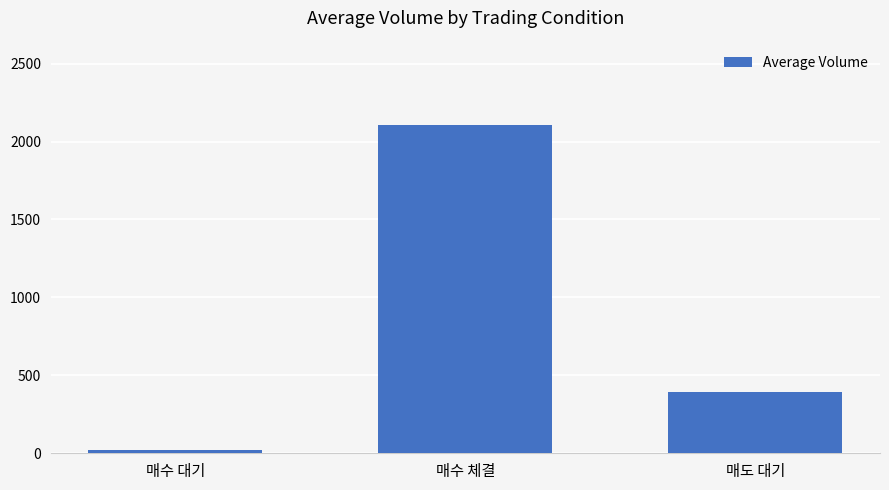

At which label does the data first exceed 395?

매수 체결